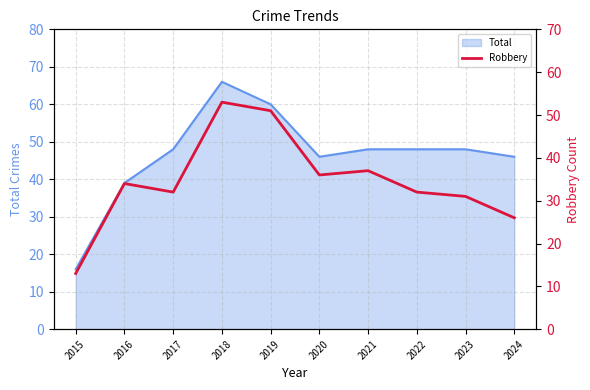

What is the smallest value displayed?

13